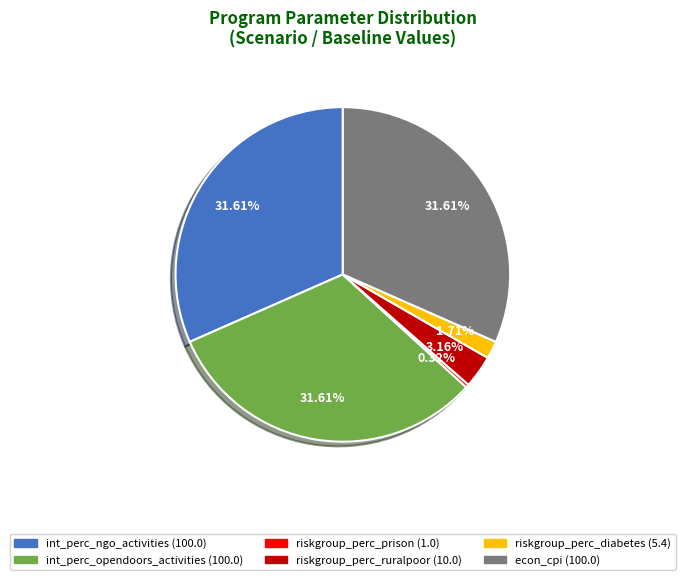

To the nearest percent, what is the combined percentage of riskgroup_perc_ruralpoor and int_perc_ngo_activities?

35%